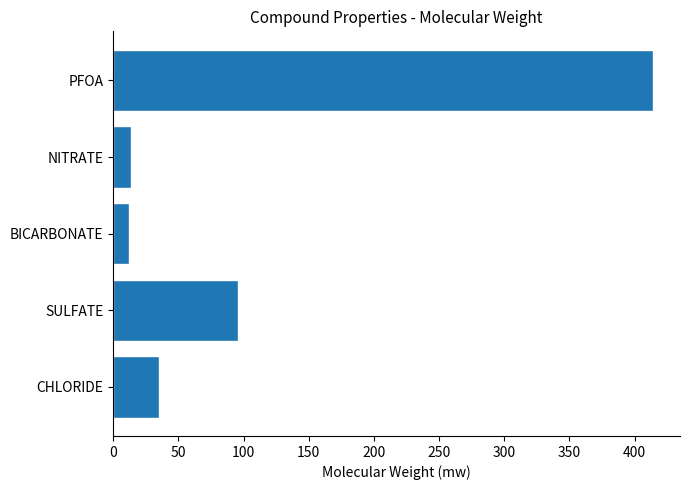

What is the difference between the maximum and minimum values?

402.1